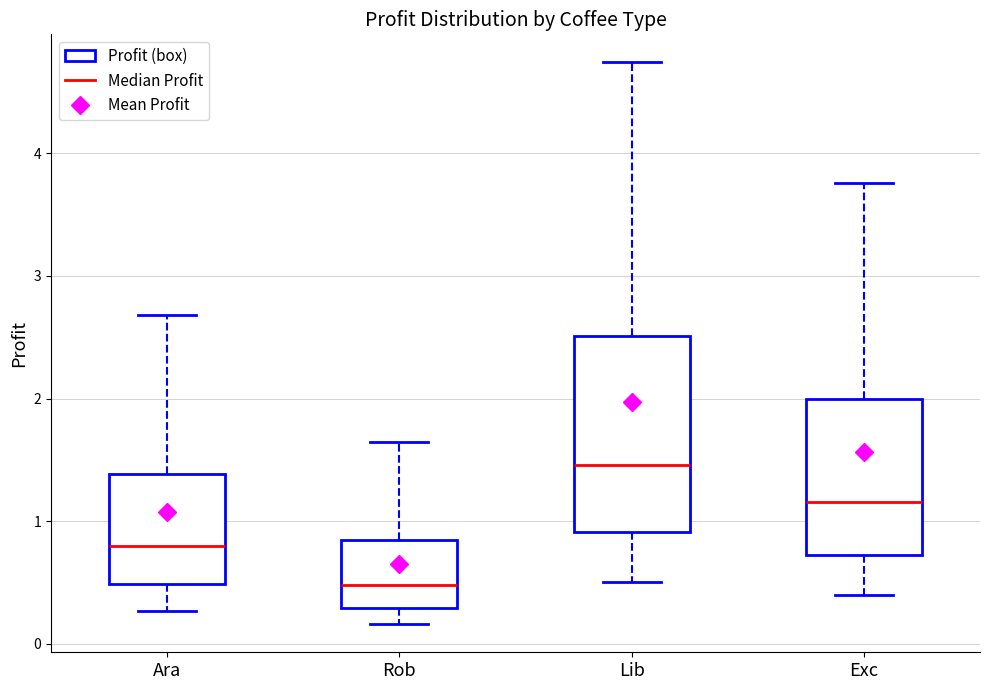

Reading left to right, read every box against the y-axis: the position of its median line, the range the box covers, and the ends of its whiskers. The values are not printed on the chart, so give them approximately, as read against the axis.

Ara: median 0.8, box 0.5 to 1.4, whiskers 0.3 to 2.7
Rob: median 0.5, box 0.3 to 0.8, whiskers 0.2 to 1.6
Lib: median 1.5, box 0.9 to 2.5, whiskers 0.5 to 4.7
Exc: median 1.2, box 0.7 to 2.0, whiskers 0.4 to 3.8